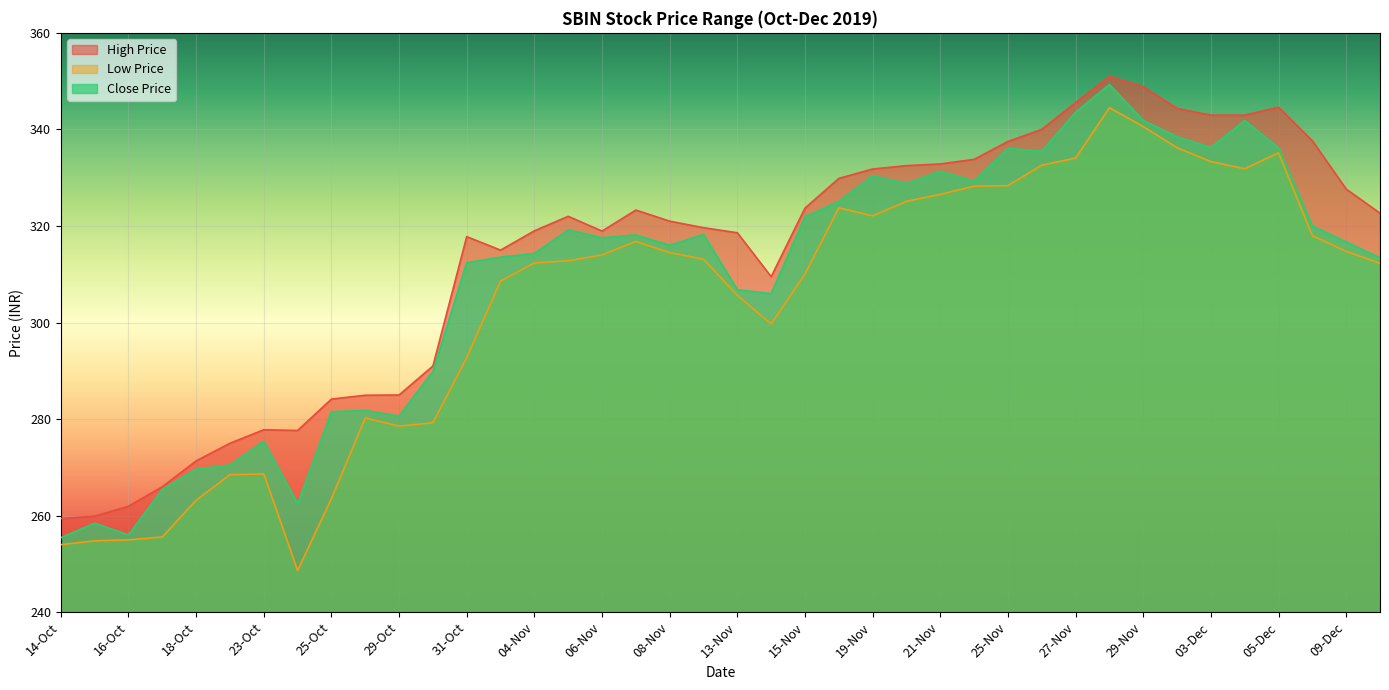

What is the value of the Close Price point at the 34th from the left?

338.5